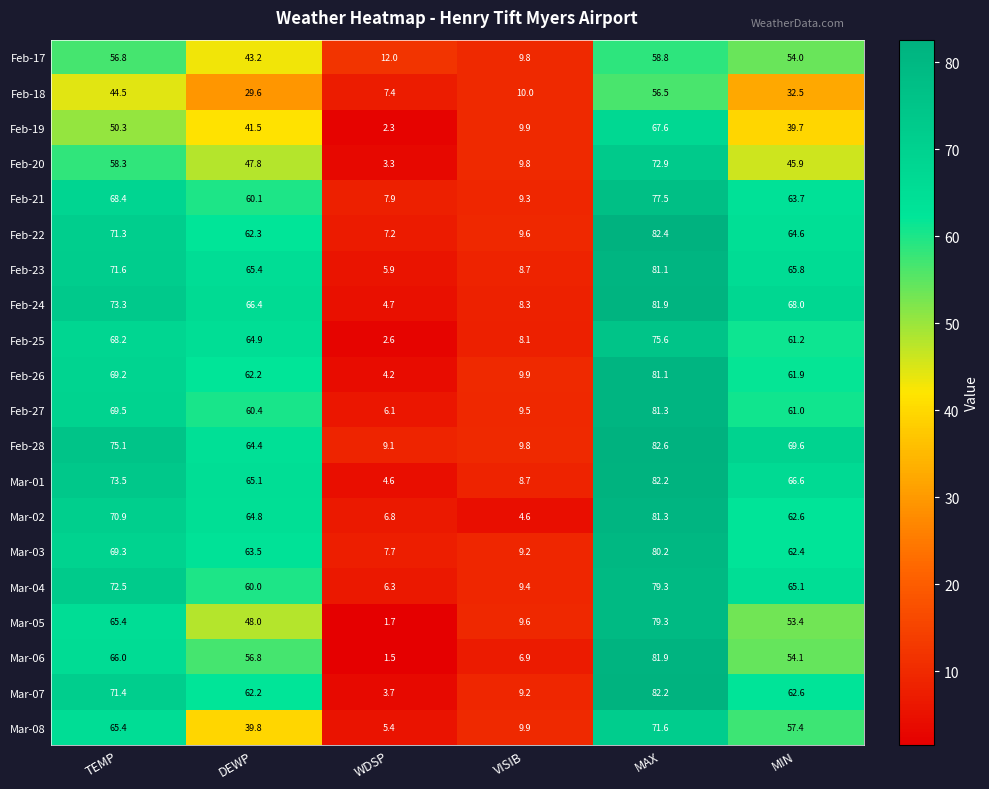

Which category has the lowest value in the Mar-06 series?

WDSP